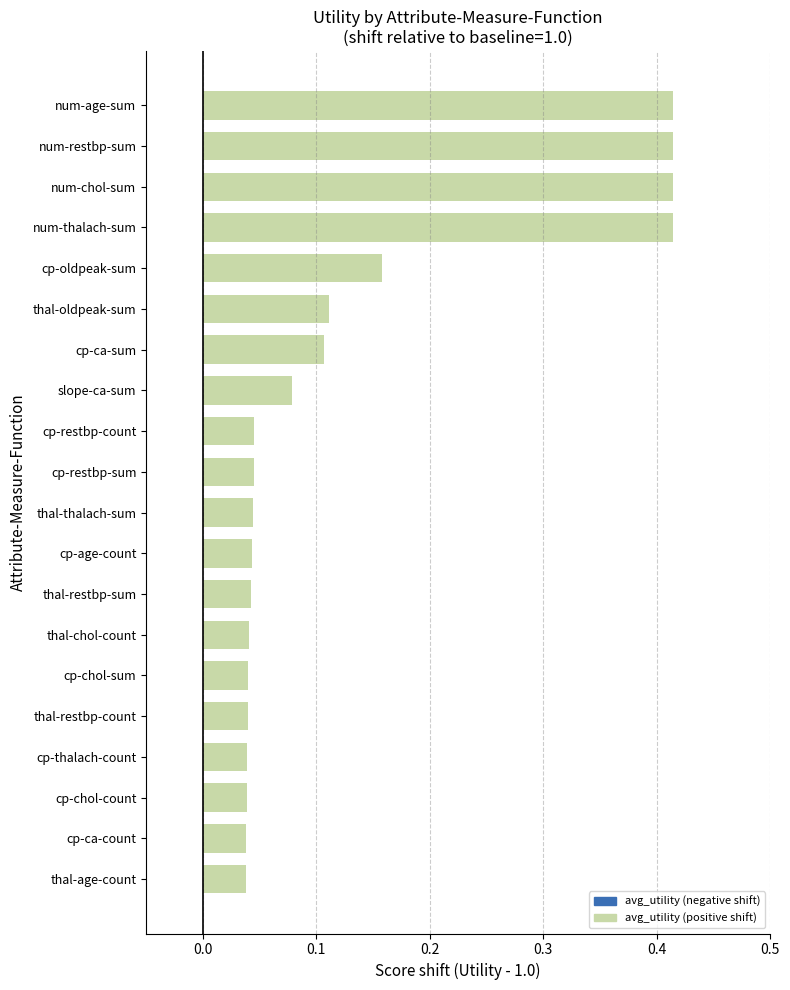

What is the sum of all values?

2.6